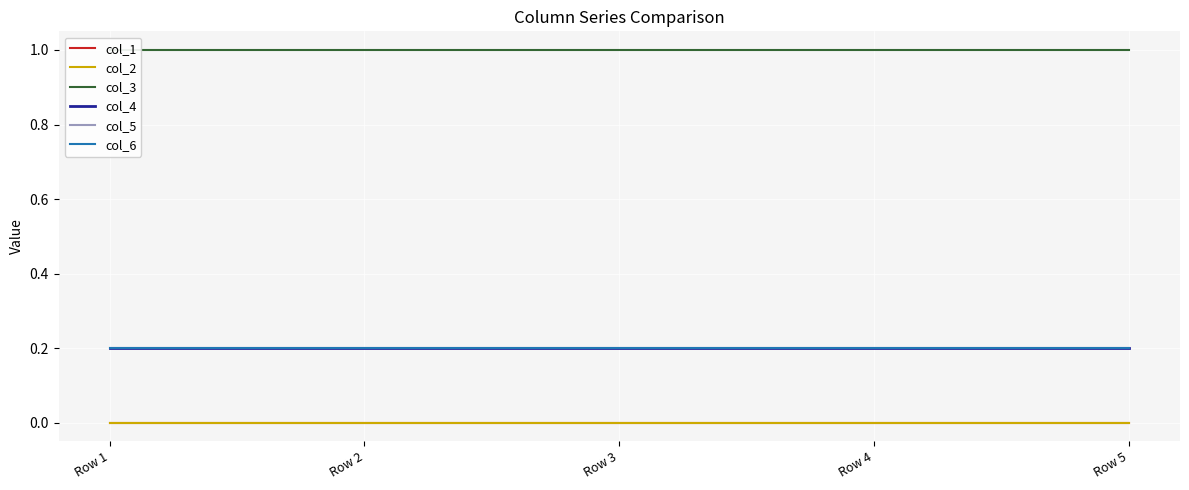

What is the spread (max minus min) of values at Row 3?

1.0